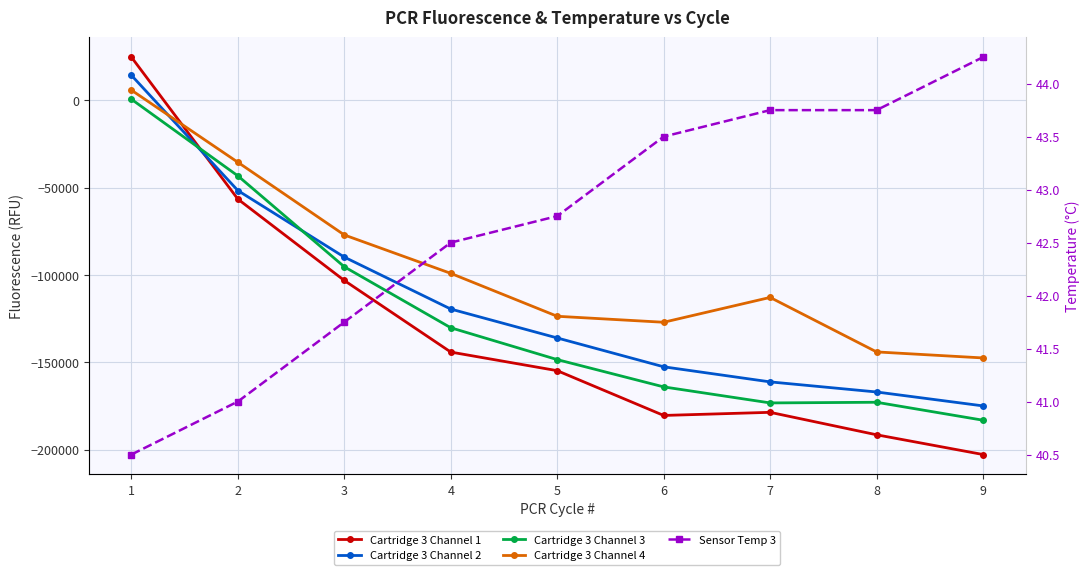

Between which two adjacent categories do Cartridge 3 Channel 1 and Cartridge 3 Channel 3 first intersect?

1 and 2